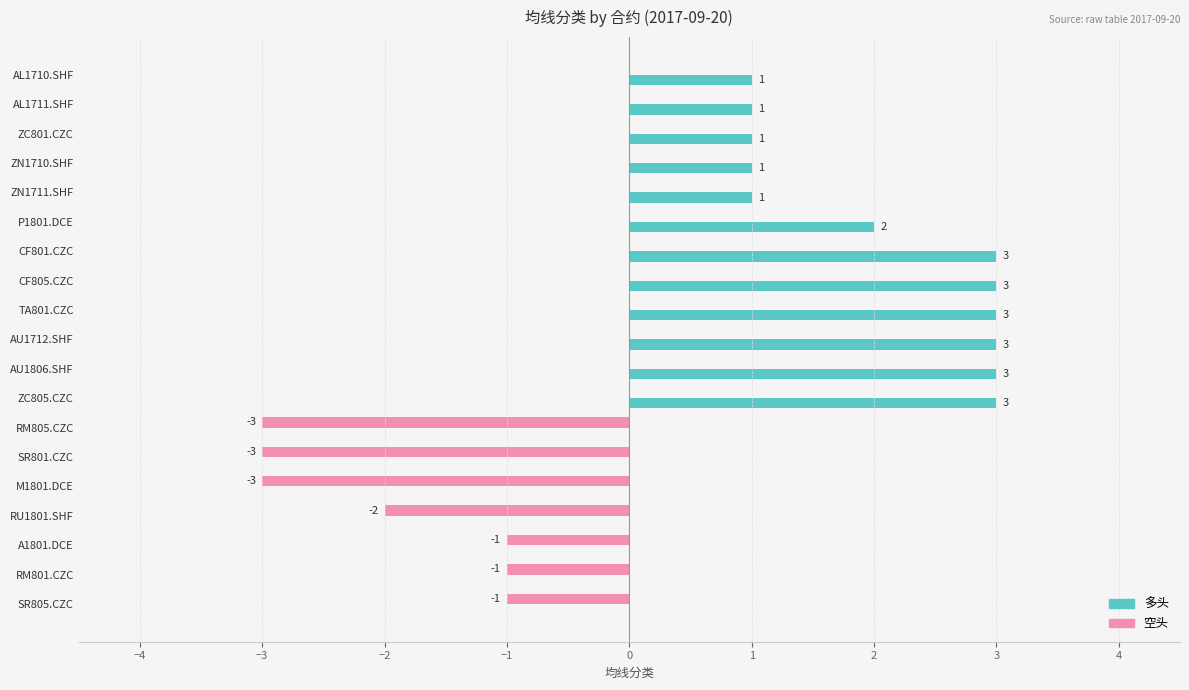

The value of 空头 at AU1712.SHF is -2. True or false?

False